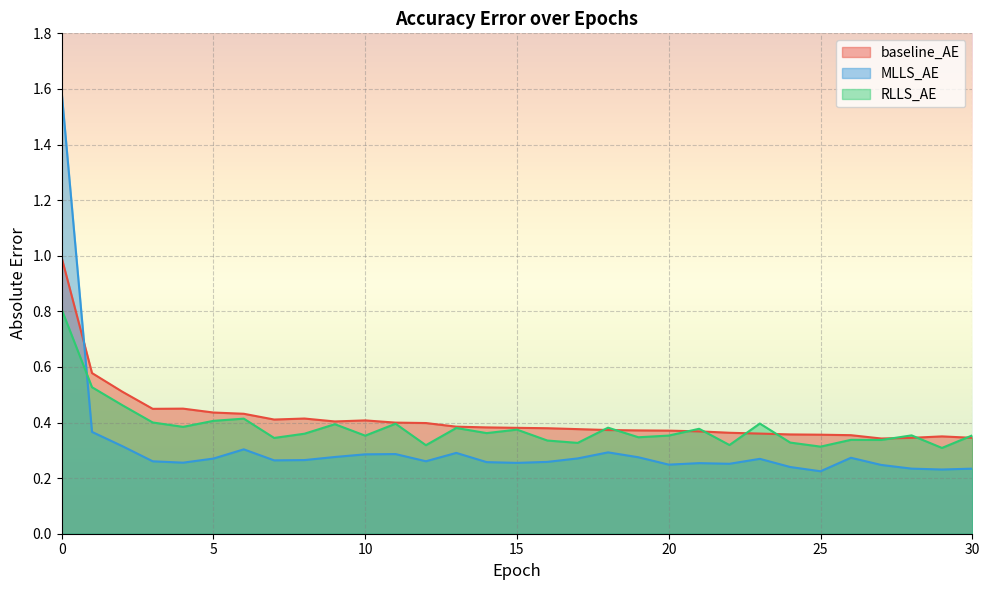

What is the approximate value of RLLS_AE at 9?

0.4